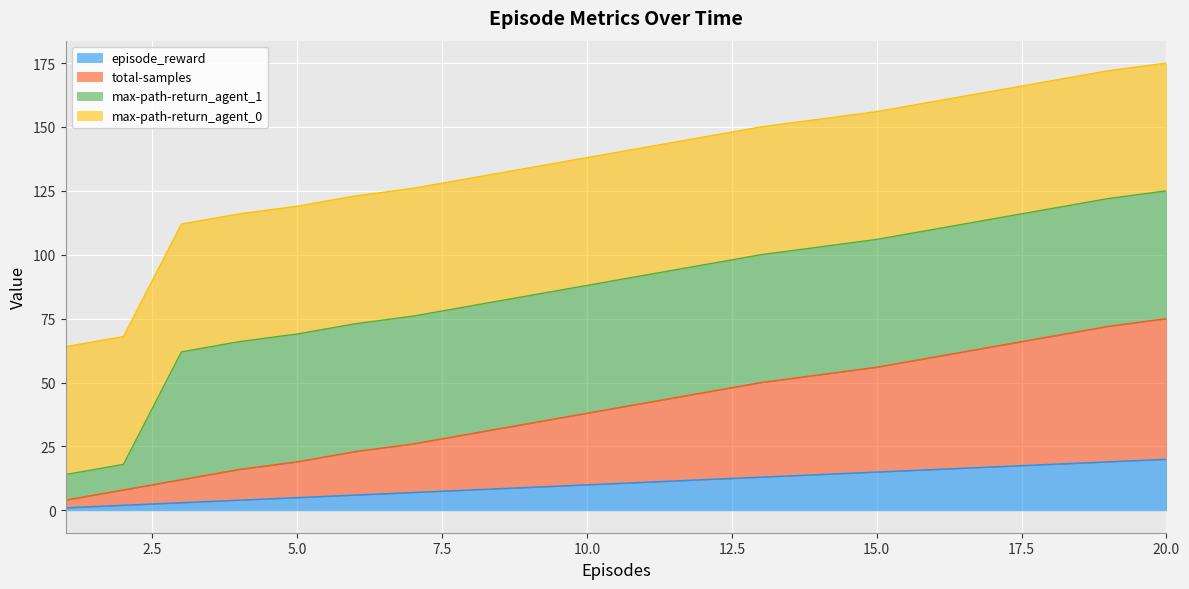

What is the highest value of the episode_reward series?

20